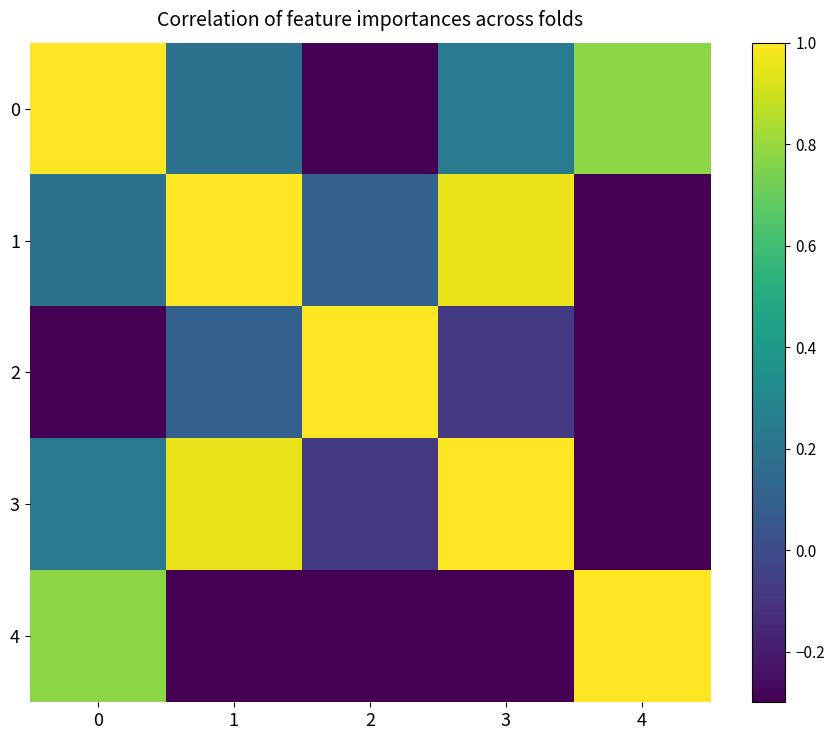

Which series has the largest range (max minus min)?

1